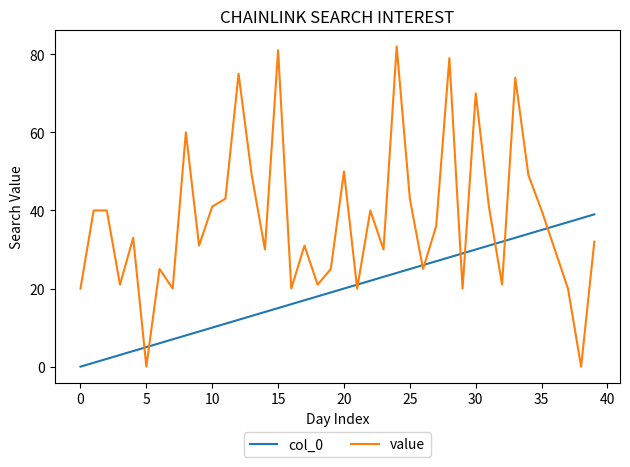

What is the difference between the maximum and minimum values in the value series?

82